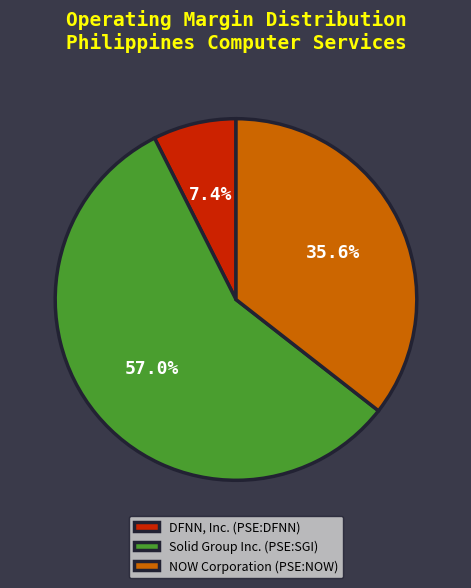

What percentage do NOW Corporation (PSE:NOW) and Solid Group Inc. (PSE:SGI) together represent?

92.6%